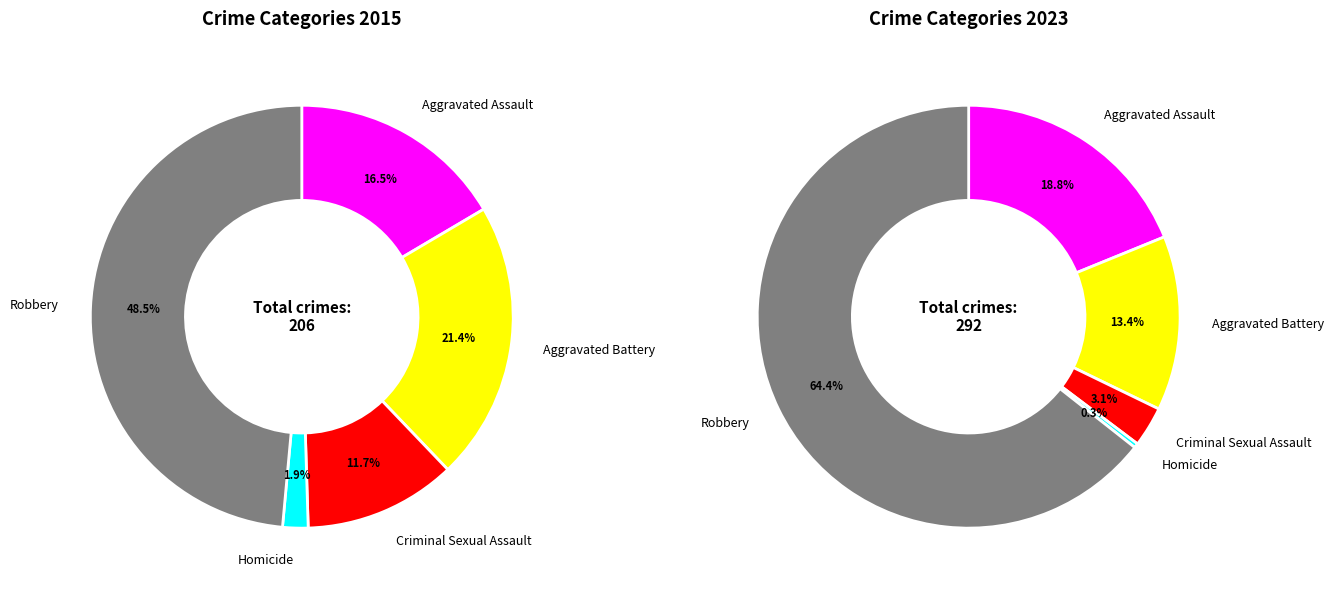

What is the largest slice in the pie chart?

Robbery